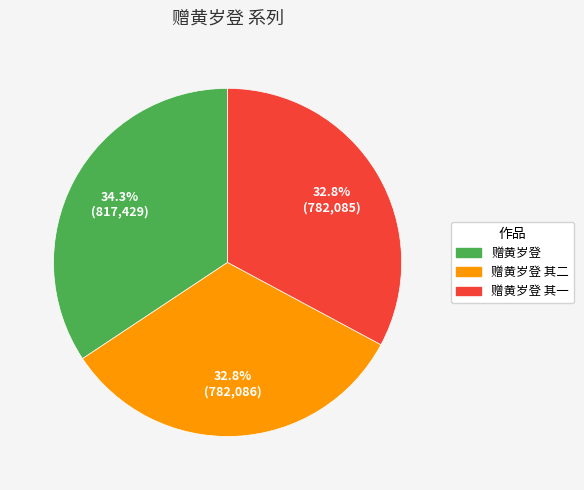

Which slice is the largest?

赠黄岁登